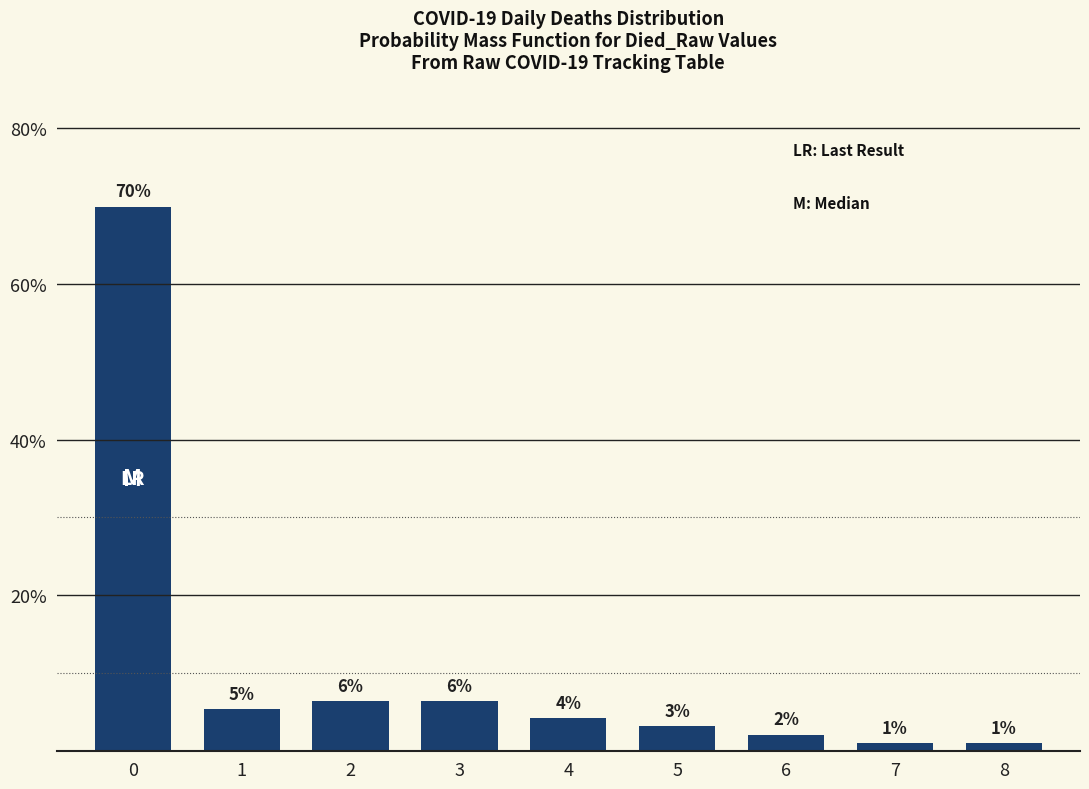

List the labels in order of value, smallest first.

7, 8, 6, 5, 4, 1, 2, 3, 0